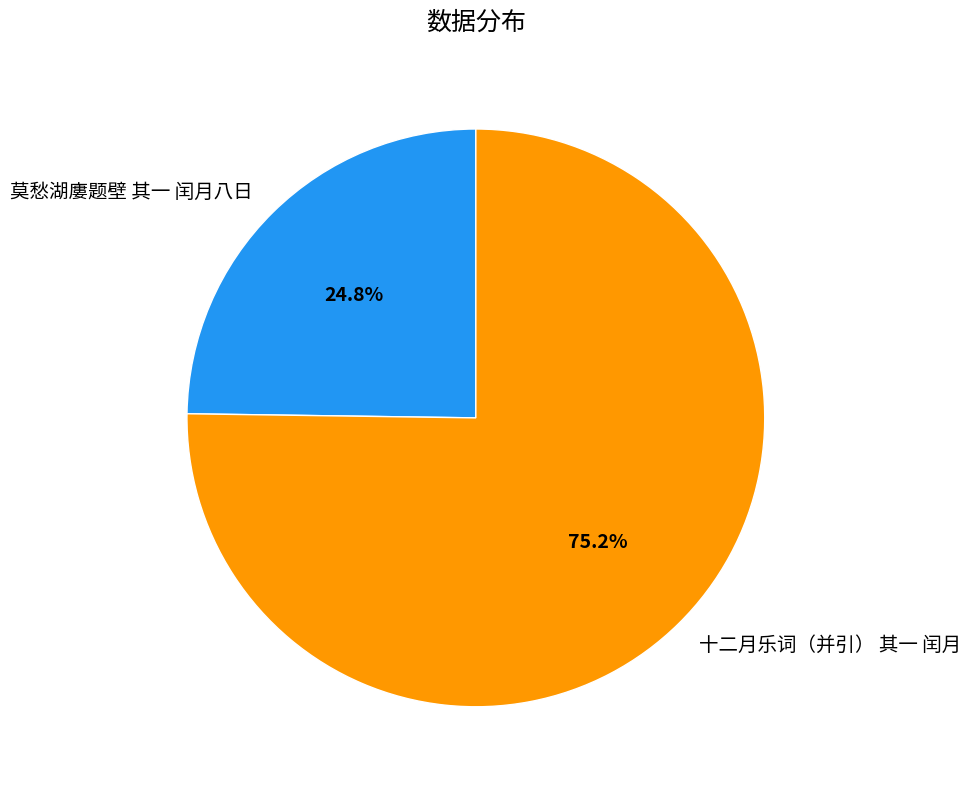

Do 十二月乐词（并引） 其一 闰月 and 莫愁湖廔题壁 其一 闰月八日 together represent more than half of the pie?

Yes